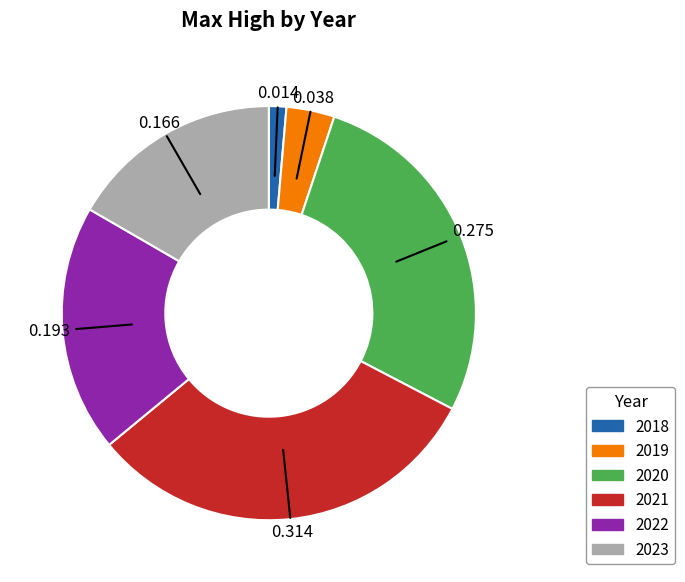

Which has a higher value, 2020 or 2021?

2021